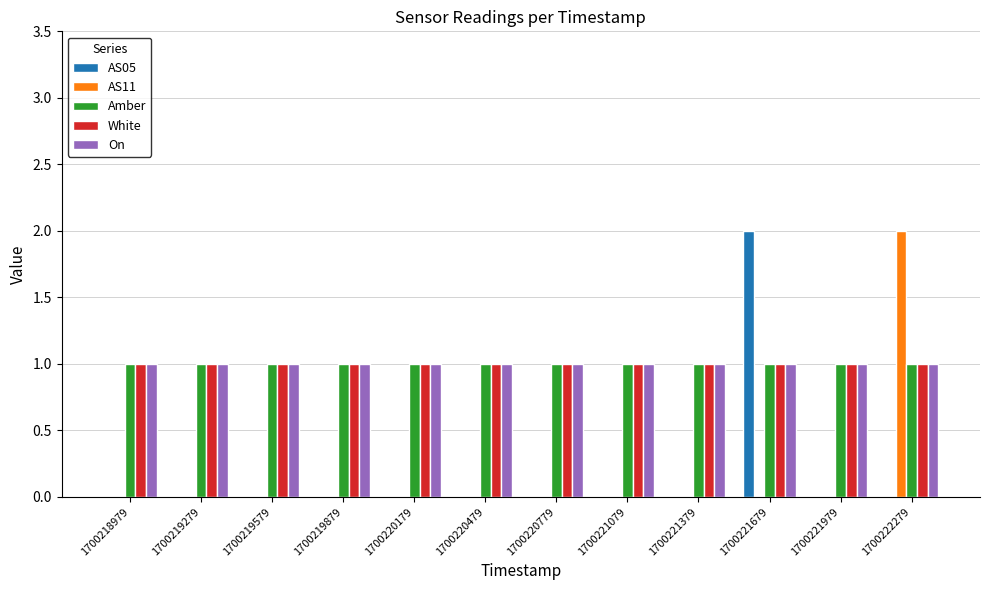

What is the sum of all White values?

12